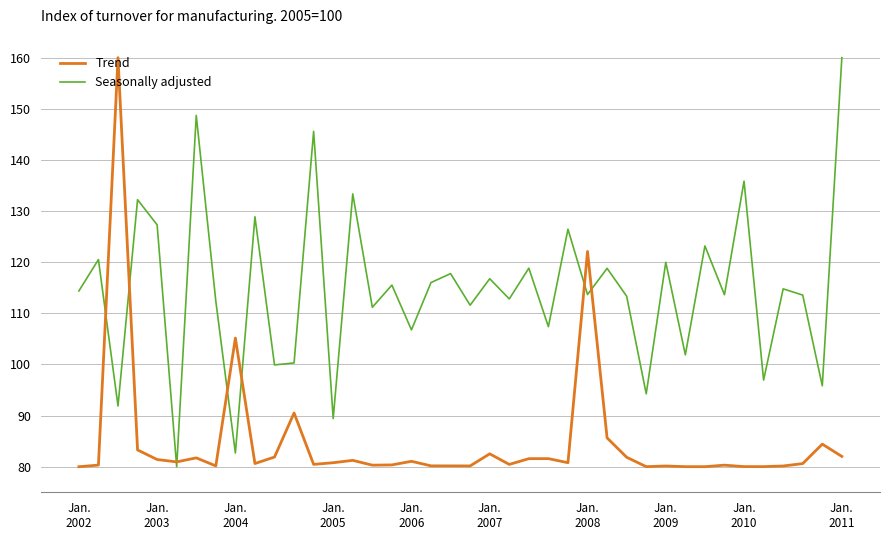

What are all the series names shown in the legend?

Trend, Seasonally adjusted